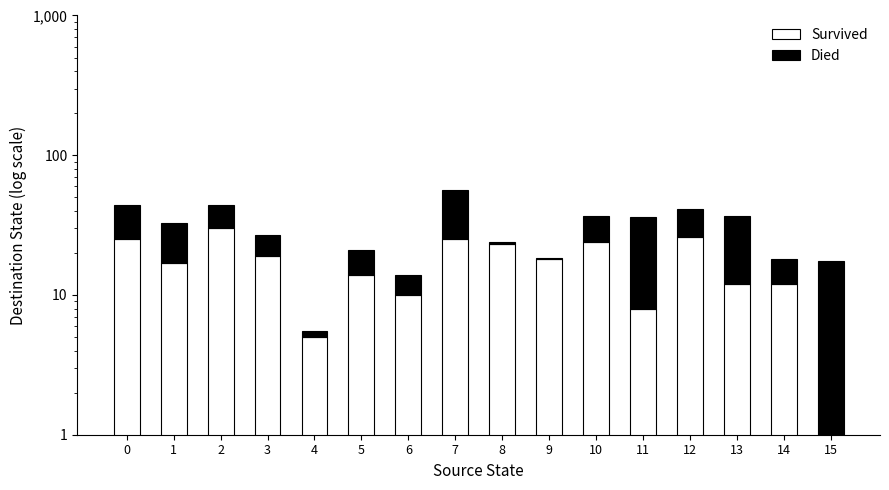

What is the lowest value of the Survived series?

0.5